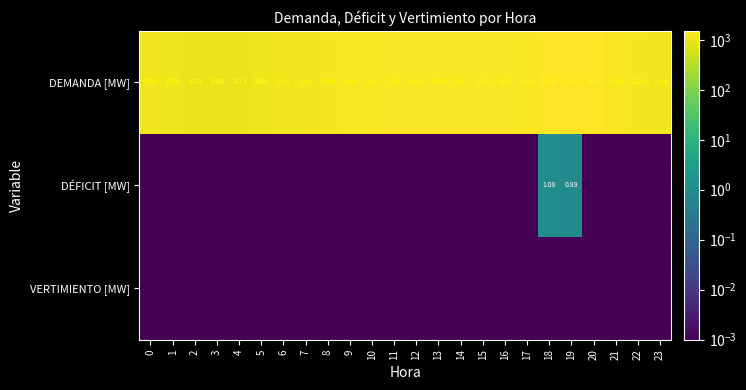

What is the total value across all series at 17?

1328.1